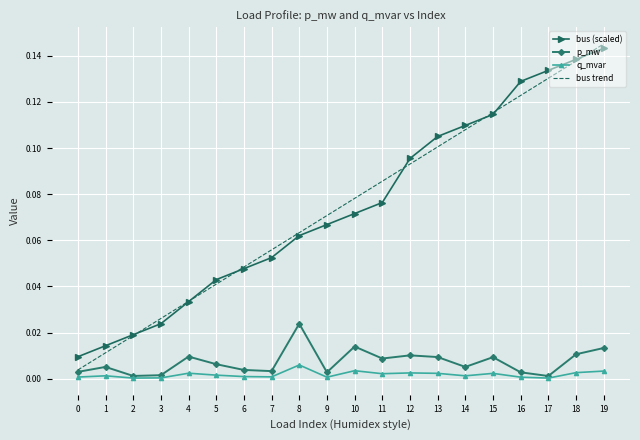

Between 8 and 13, which series saw the biggest shift?

bus (scaled)